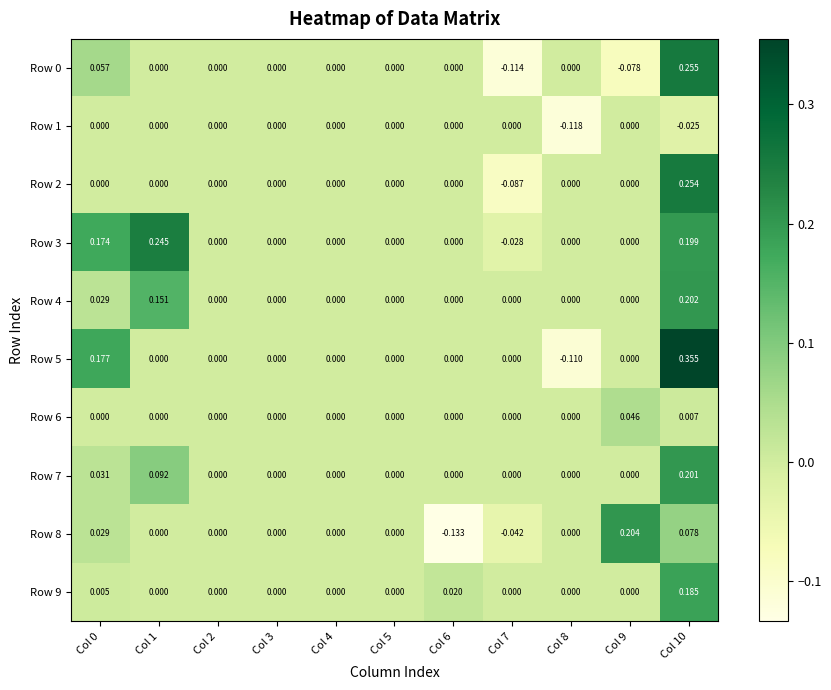

Which series has the largest range (max minus min)?

Row 5